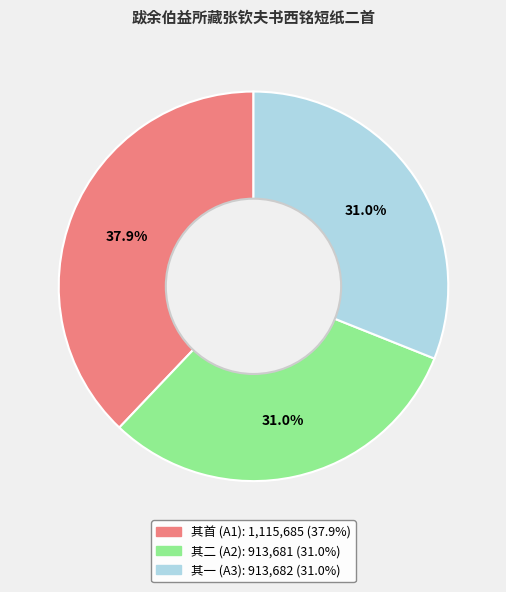

Is there any slice that represents more than half of the pie?

No